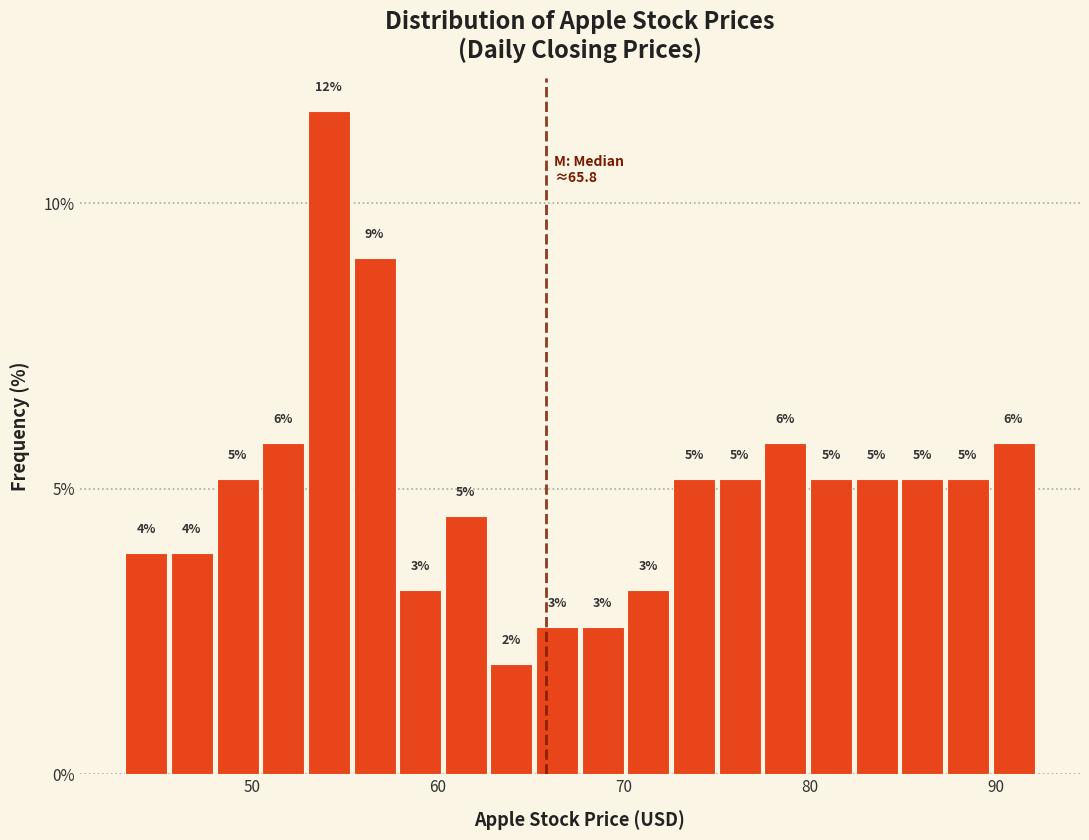

Read against the x-axis, roughly where is the centre of the tallest bar?

54